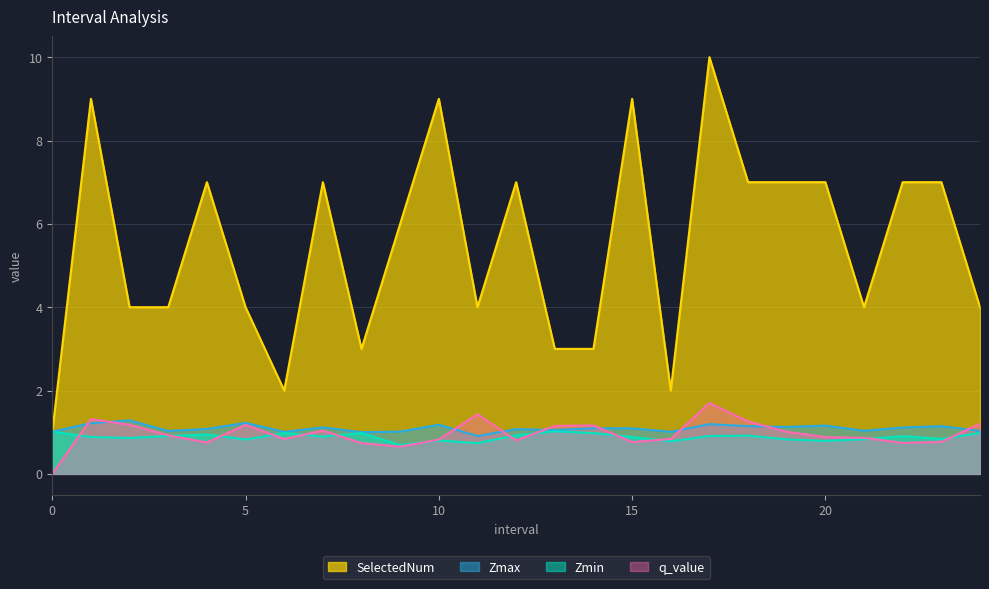

The value of Zmax at 0 is 1.0. True or false?

True